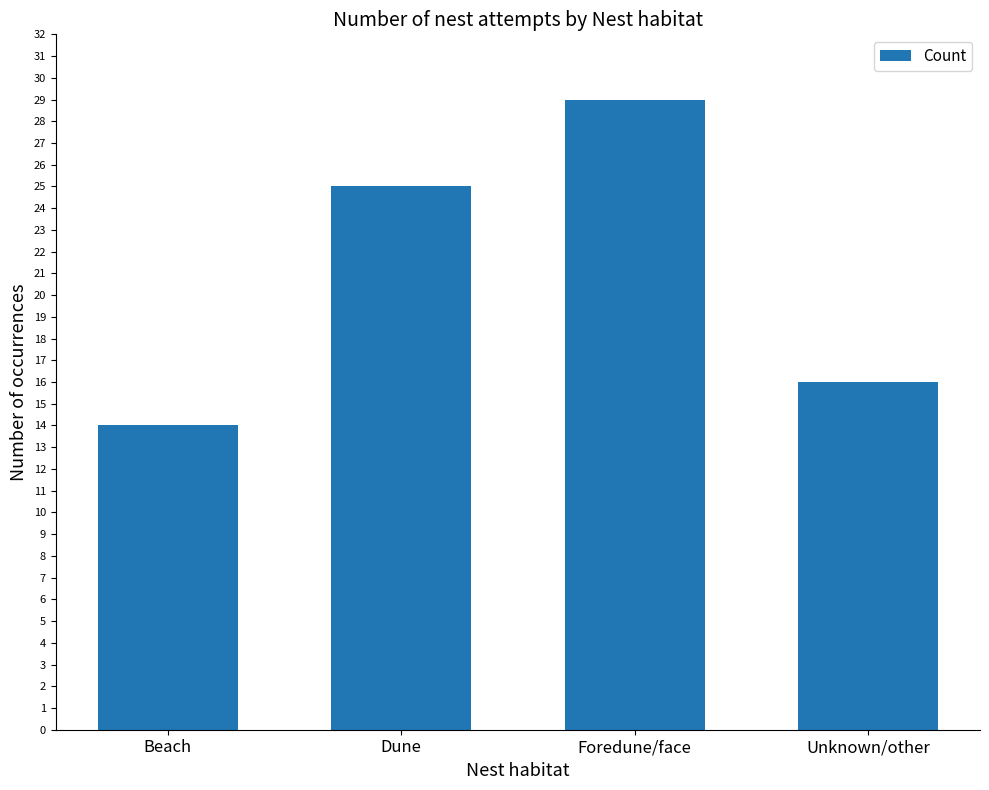

What is the value of the 3rd bar from the left?

29